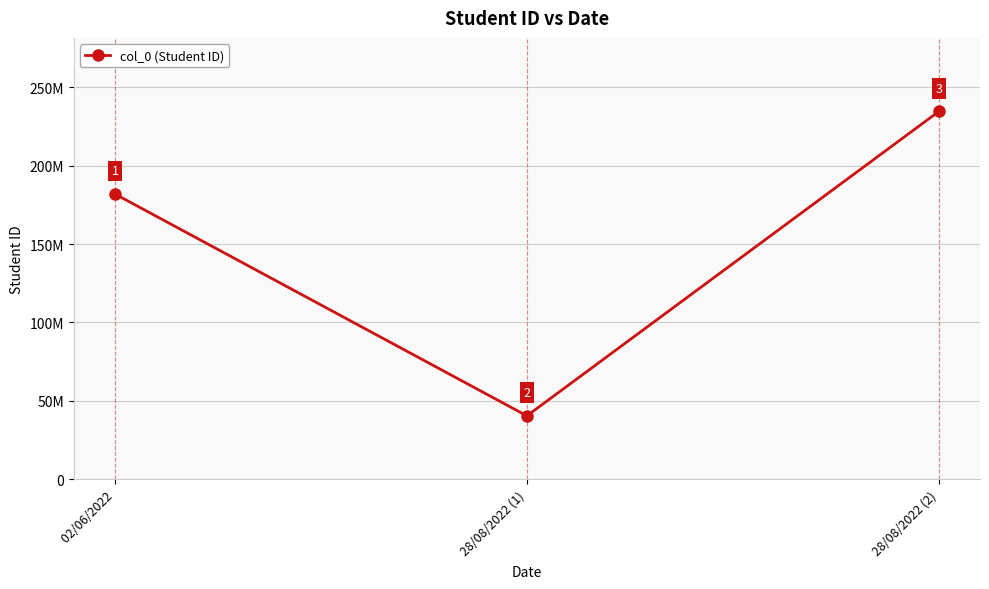

Rank the categories by value from highest to lowest.

 28/08/2022 (2),  02/06/2022,  28/08/2022 (1)